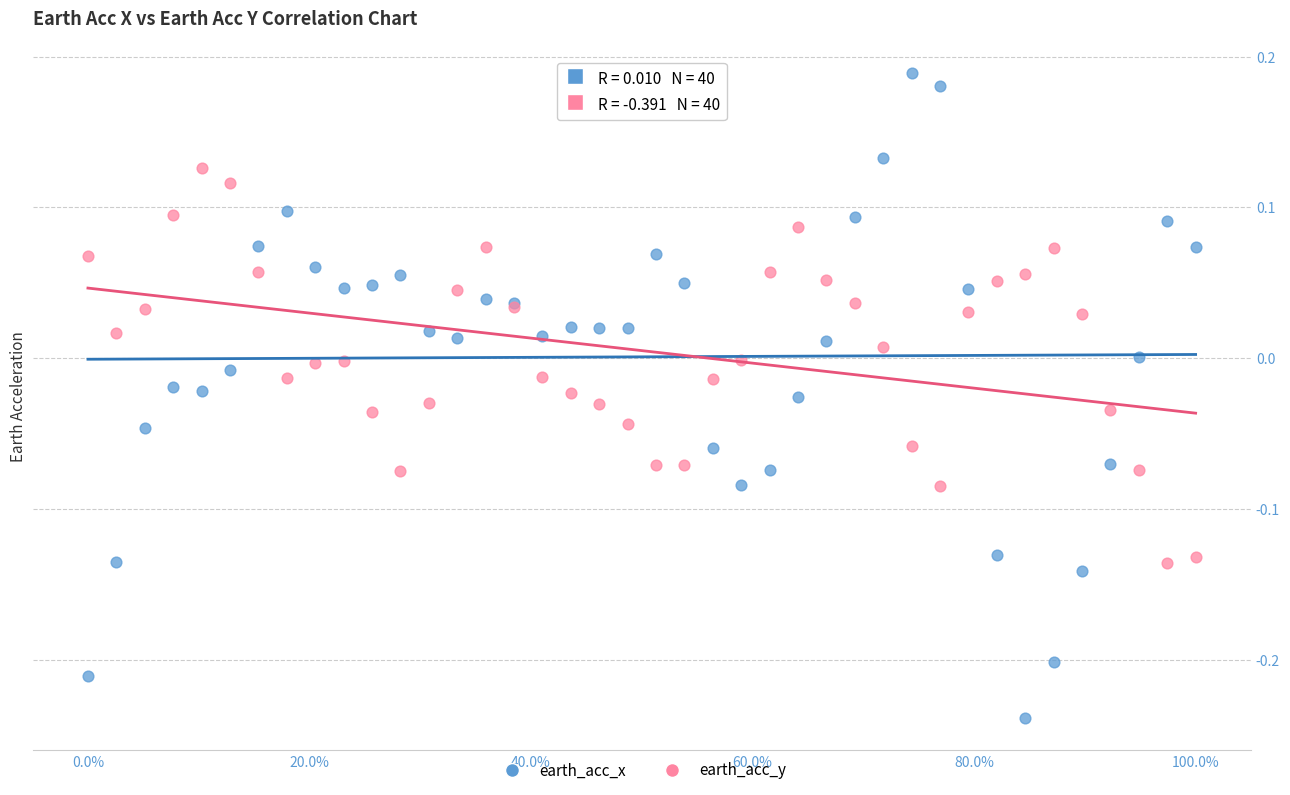

What is the X range (max minus min) for the scatter plot?

1.0